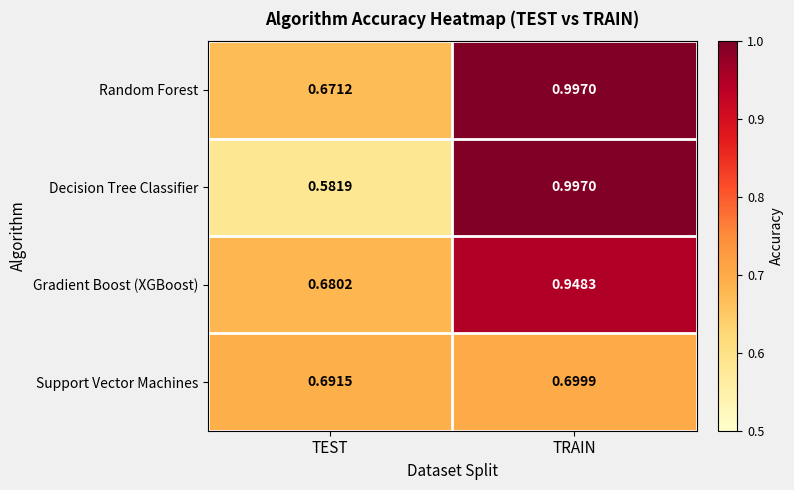

Which series has the largest total across all categories?

Random Forest